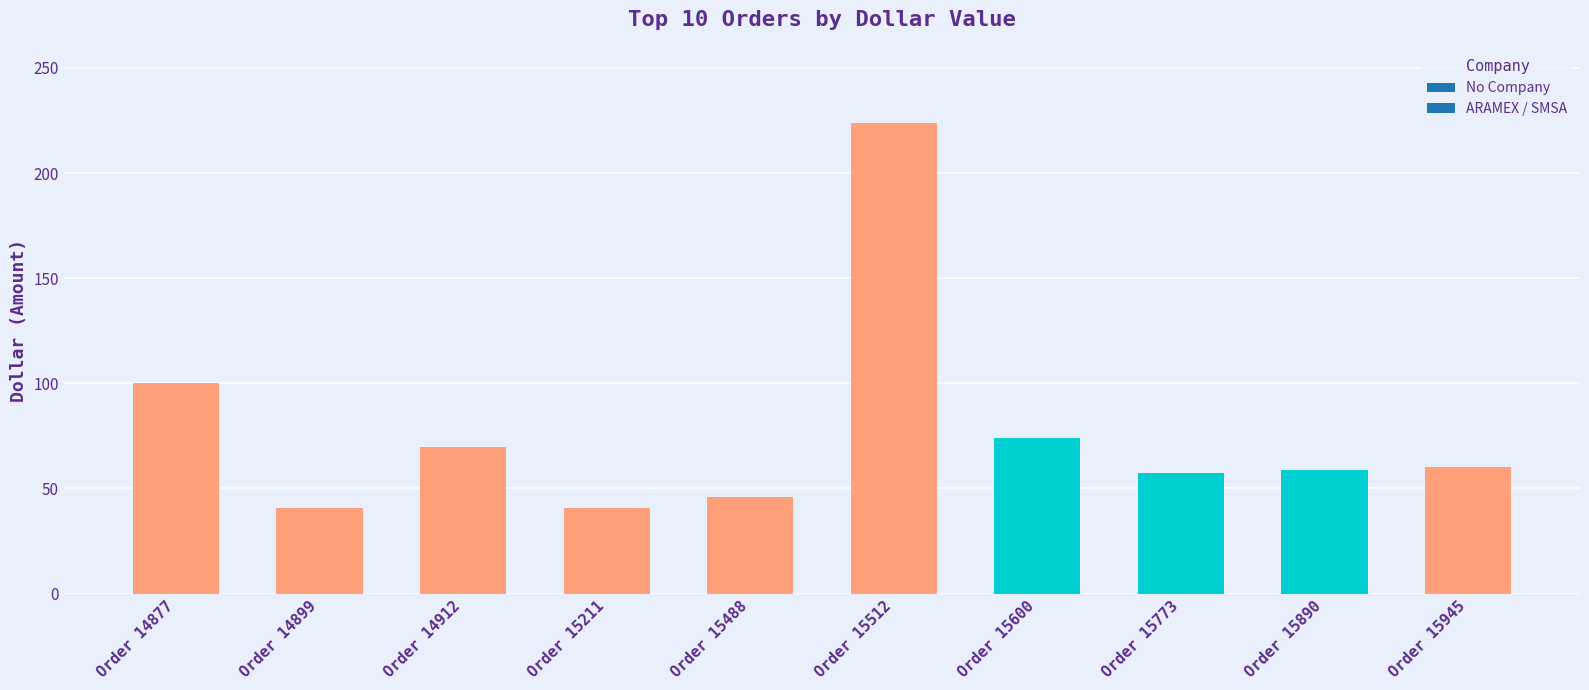

What is the minimum value shown in the chart?

40.5